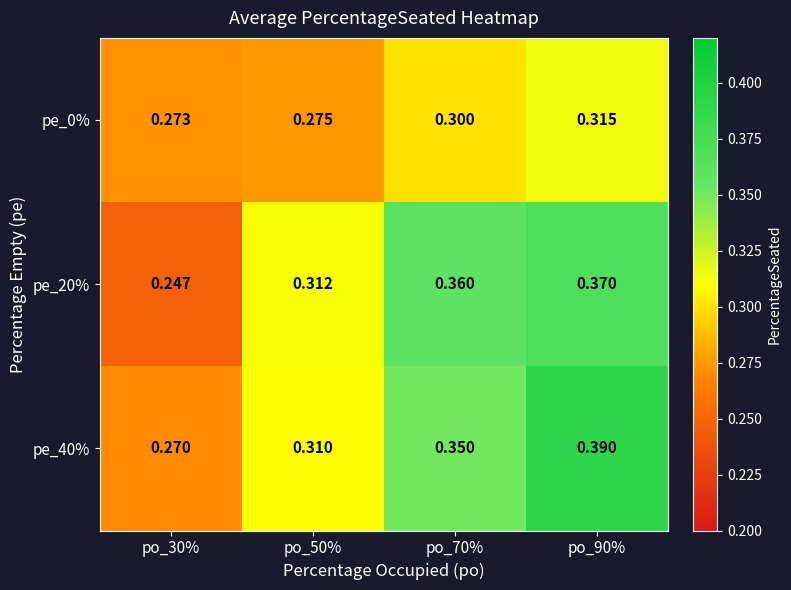

Is the value of pe_20% at po_30% greater than the value of pe_0% at po_90%?

No